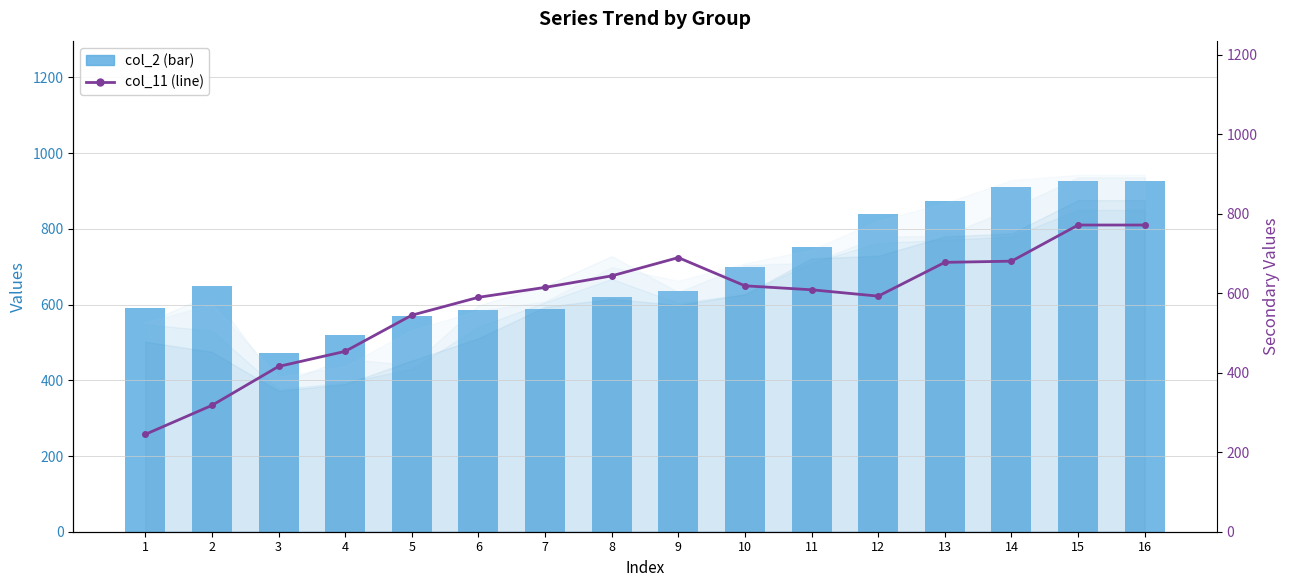

What are all the series names shown in the legend?

col_2 (bar), col_11 (line)